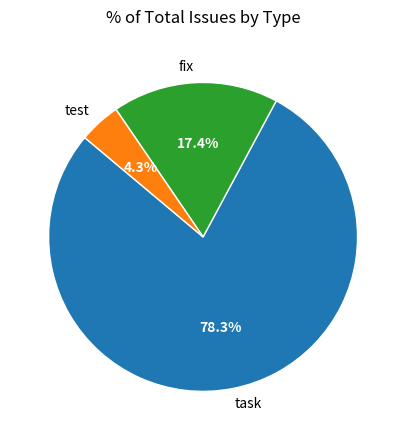

Is it true that fix is 4% of the pie?

False